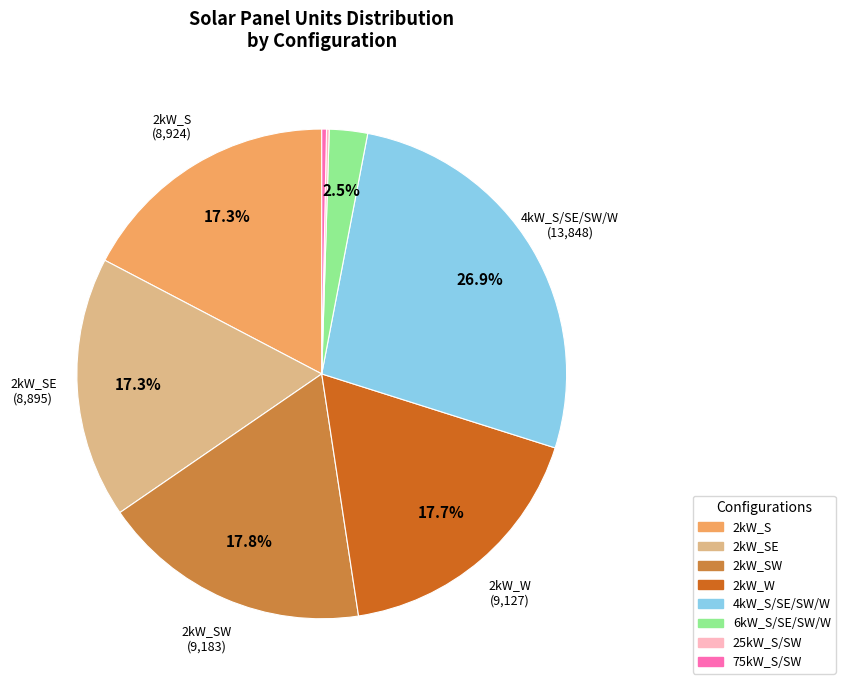

Is 2kW_SE the majority of the pie?

No